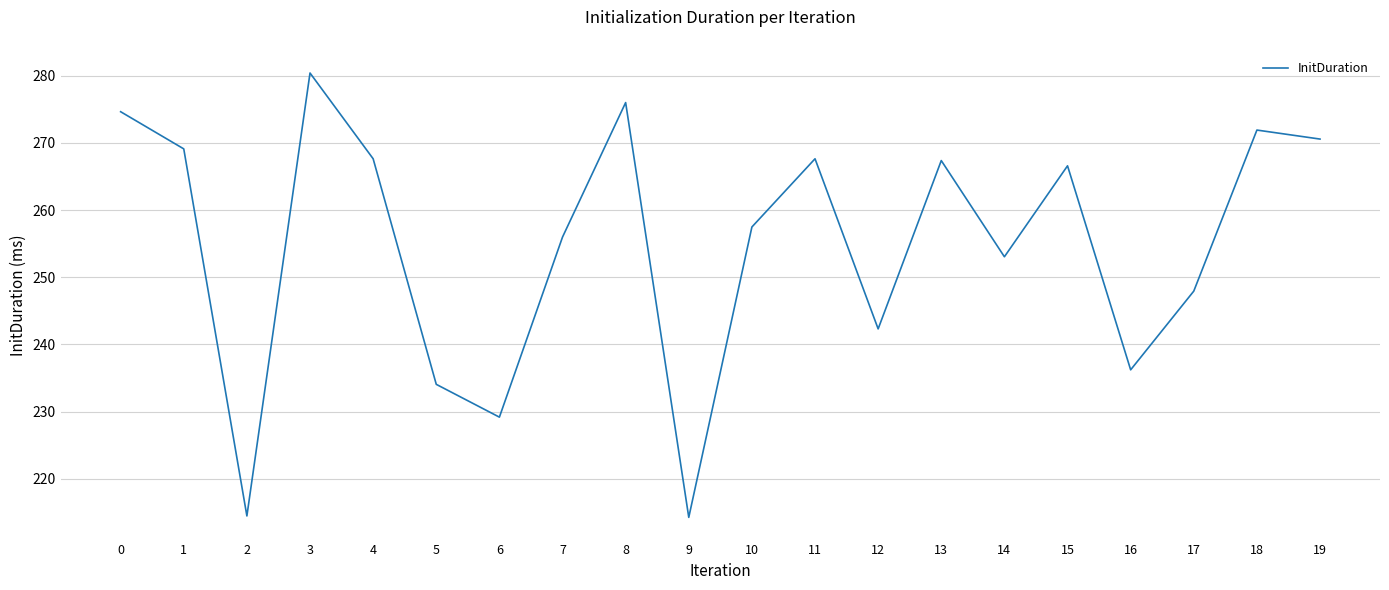

Read the value at 9.

214.3